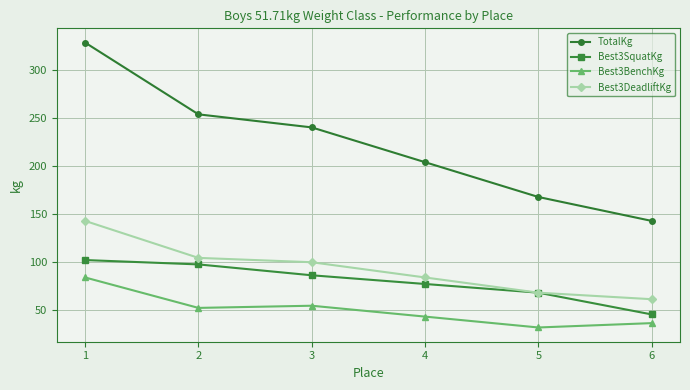

Which series has the largest range (max minus min)?

TotalKg